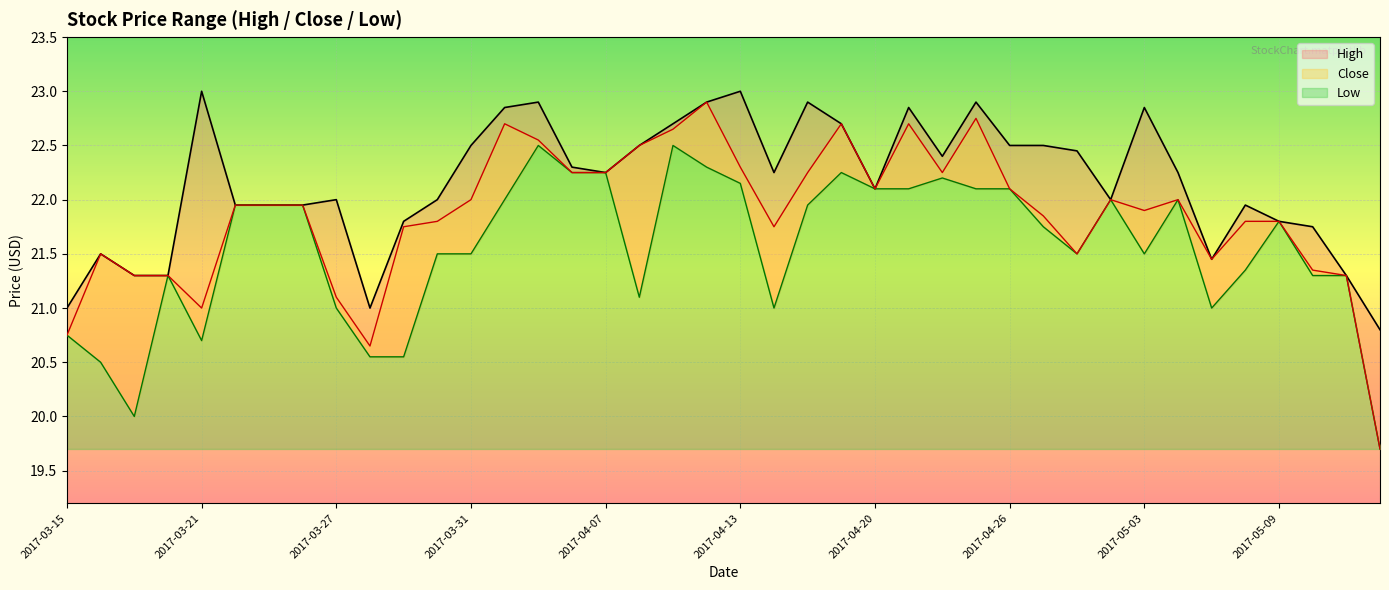

Where is the first local maximum for Close?

2017-03-16